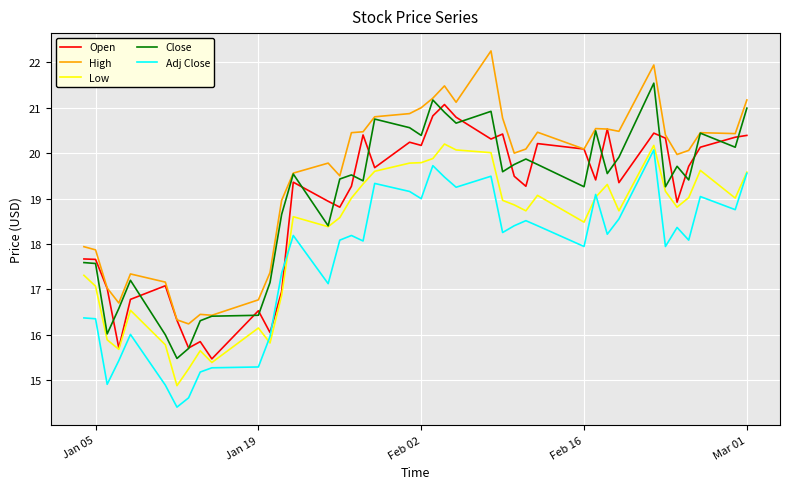

What is the maximum value for Low?

20.2